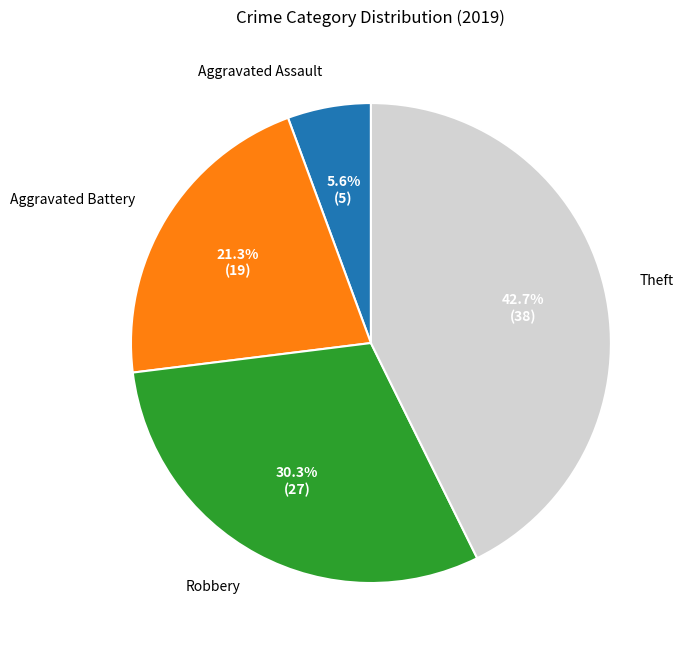

What portion of the pie excludes Aggravated Battery?

78.7%